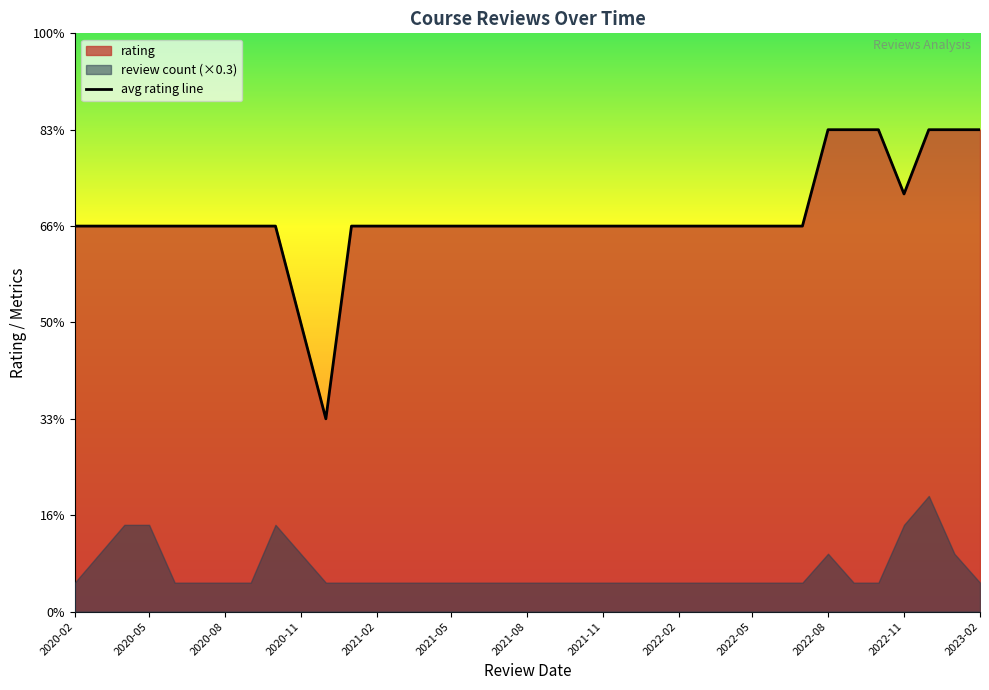

The chart shows a value of 2.1 at 2020-08. True or false?

False